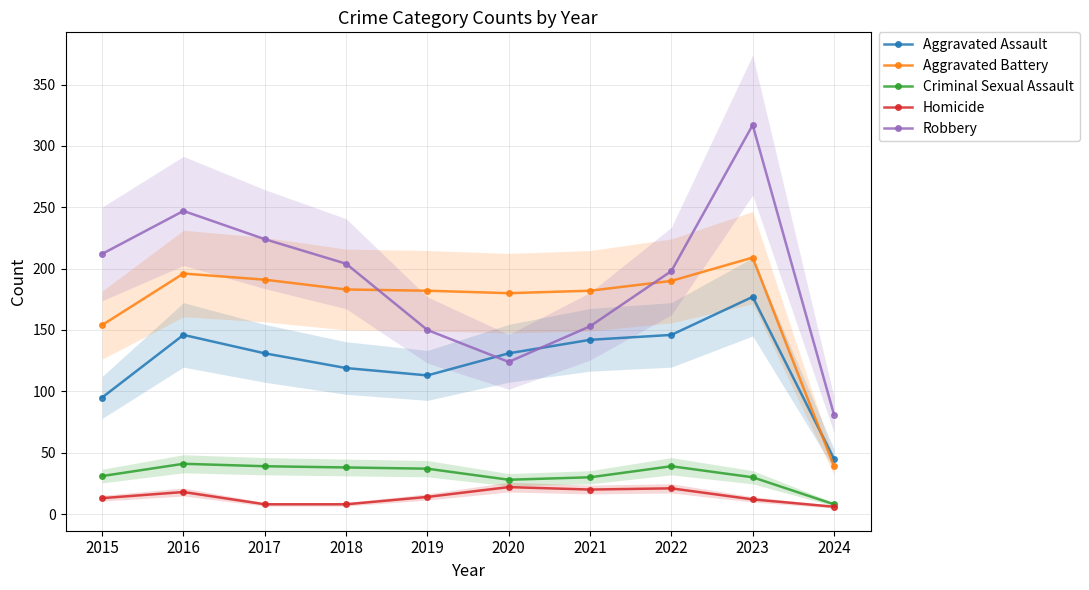

Reading left to right, what are all the values shown in this chart?

Aggravated Assault: 95	146	131	119	113	131	142	146	177	45
Aggravated Battery: 154	196	191	183	182	180	182	190	209	39
Criminal Sexual Assault: 31	41	39	38	37	28	30	39	30	8
Homicide: 13	18	8	8	14	22	20	21	12	6
Robbery: 212	247	224	204	150	124	153	198	317	81